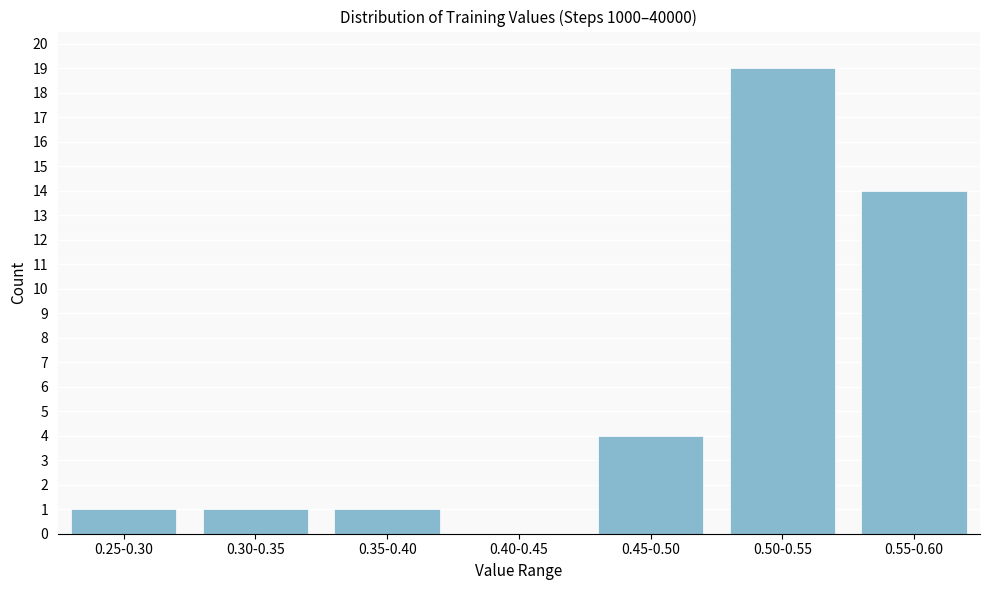

Reading right to left, transcribe all the data shown in this chart.

0.55-0.60=14	0.50-0.55=19	0.45-0.50=4	0.40-0.45=0	0.35-0.40=1	0.30-0.35=1	0.25-0.30=1